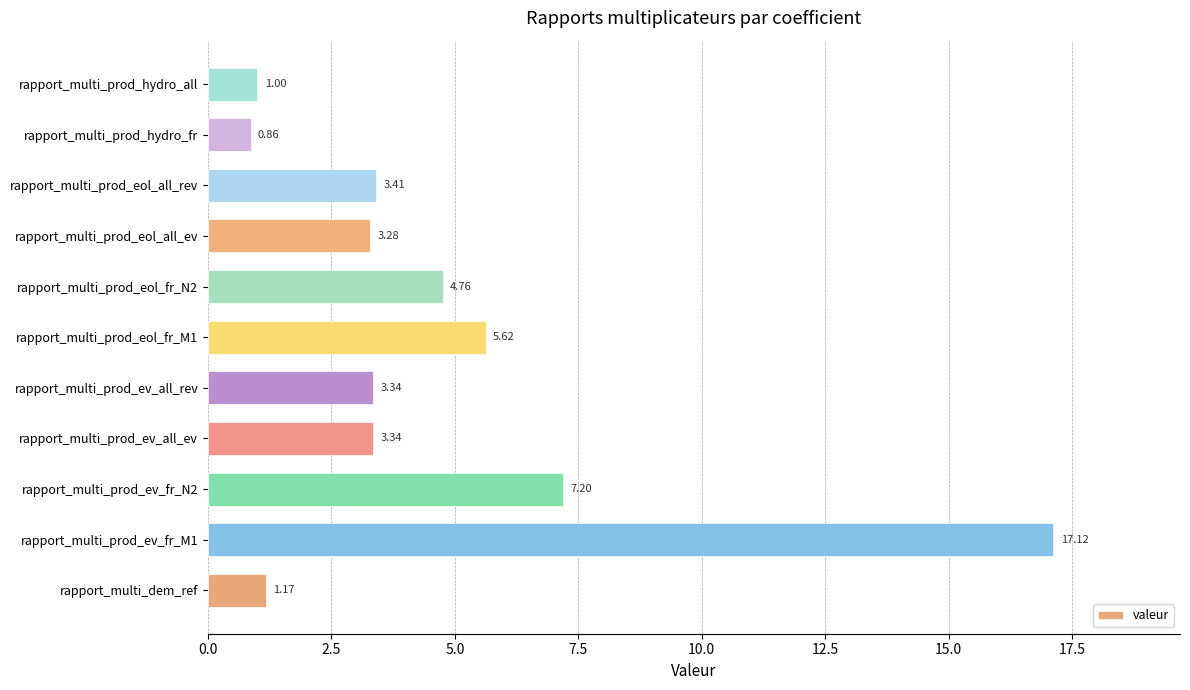

What is the maximum value shown in the chart?

17.1